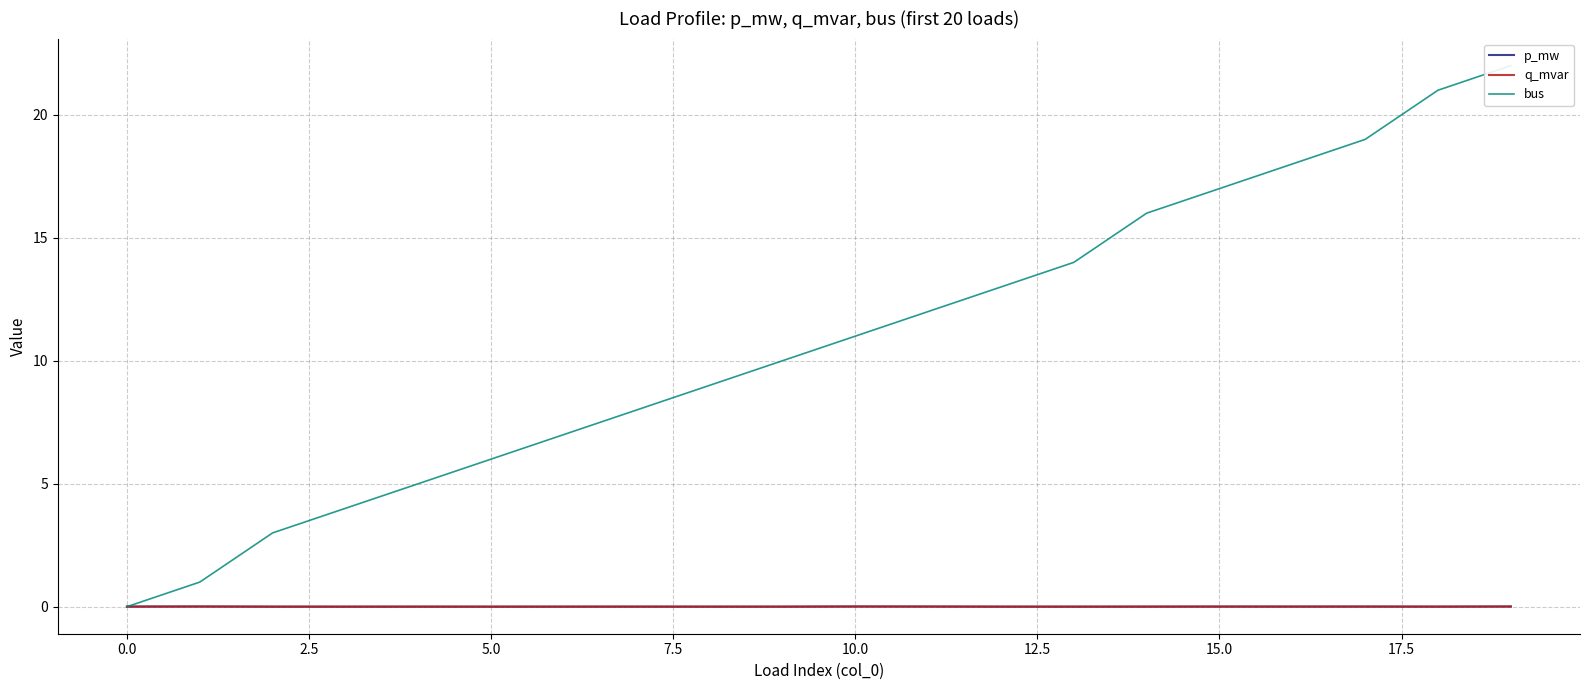

What is the label of the 4th point from the right?

16